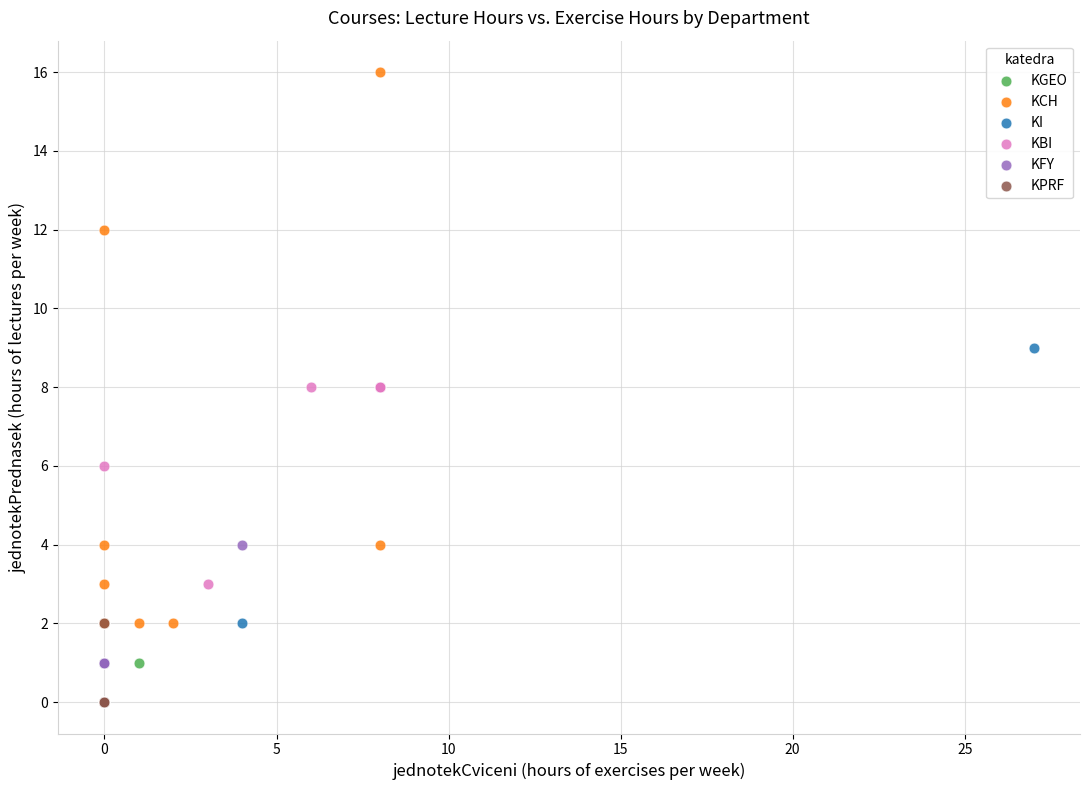

Which series contains the highest Y value?

KCH